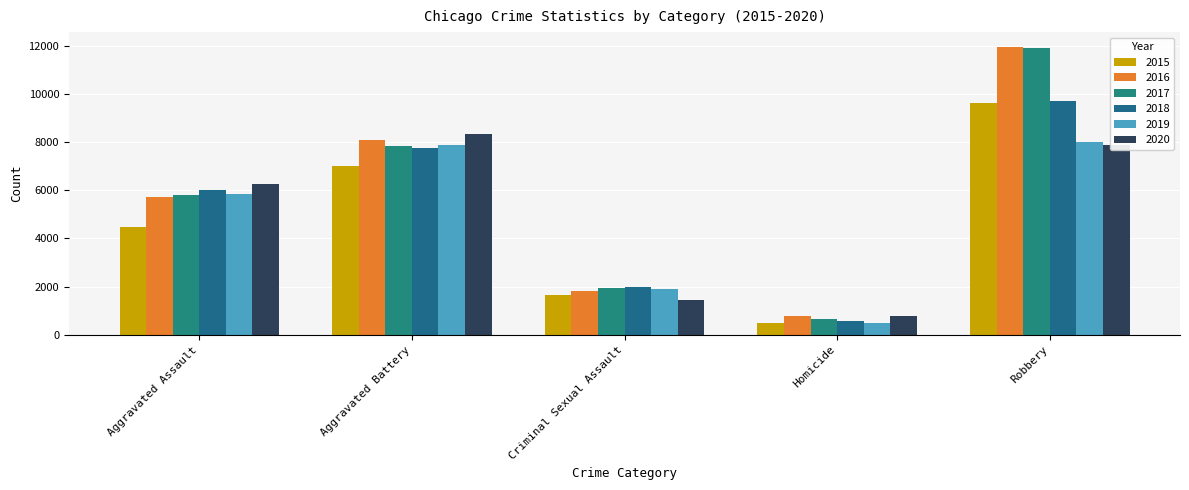

At which category is the sum across all series the highest?

Robbery